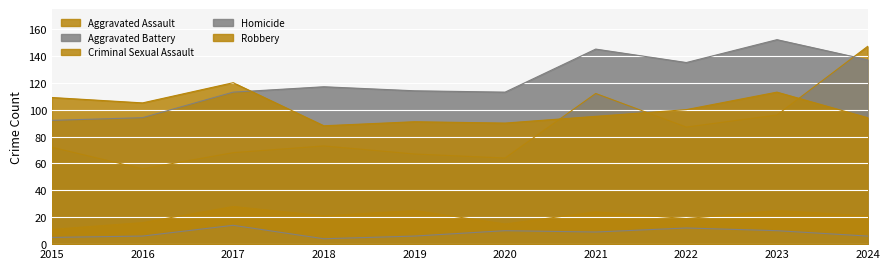

Reading left to right, list all the values displayed in this chart.

Aggravated Assault: 72	56	68	73	67	64	112	87	96	147
Aggravated Battery: 92	94	113	117	114	113	145	135	152	137
Criminal Sexual Assault: 11	16	28	21	25	15	24	19	25	21
Homicide: 5	6	14	4	6	10	9	12	10	6
Robbery: 109	105	120	88	91	90	95	100	113	94